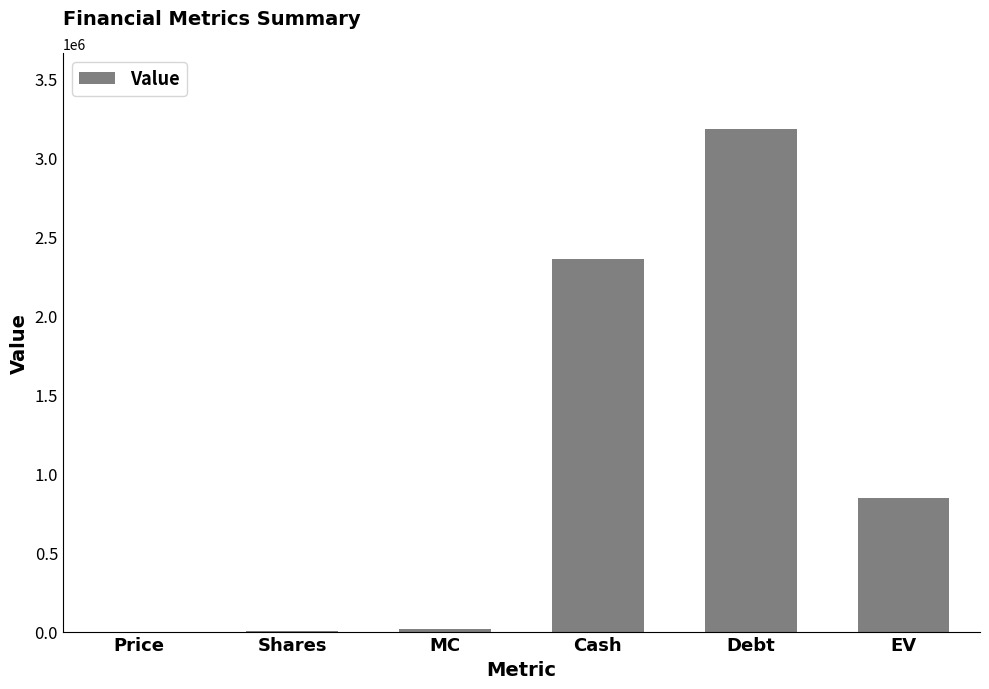

At which label does the data first exceed 842590?

Cash